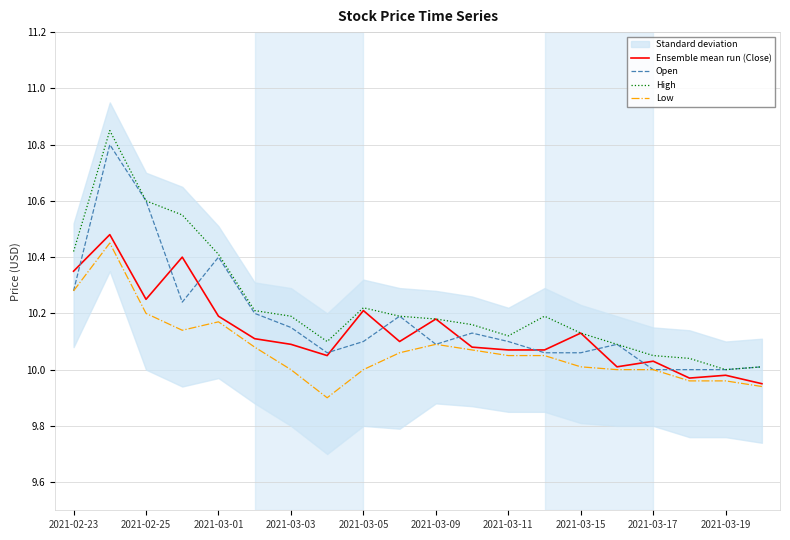

What is the average value of the Low series?

10.1